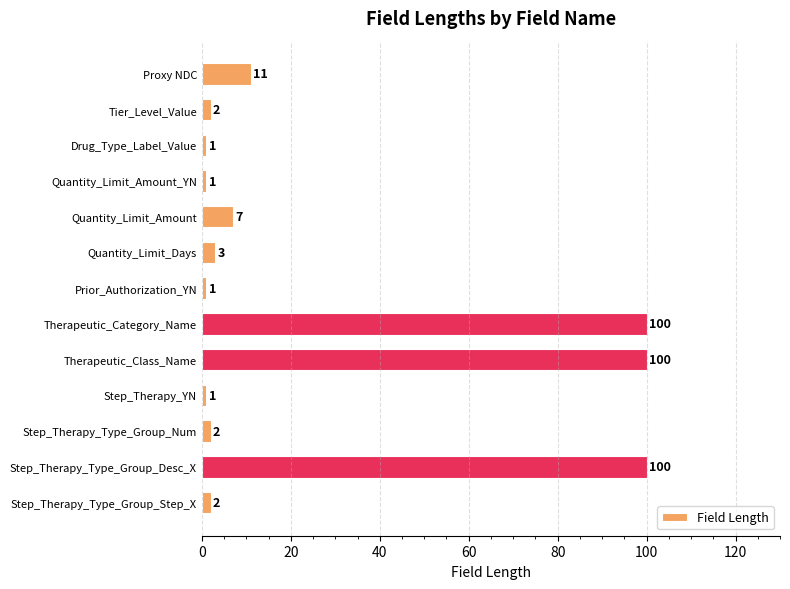

What is the maximum value shown in the chart?

100